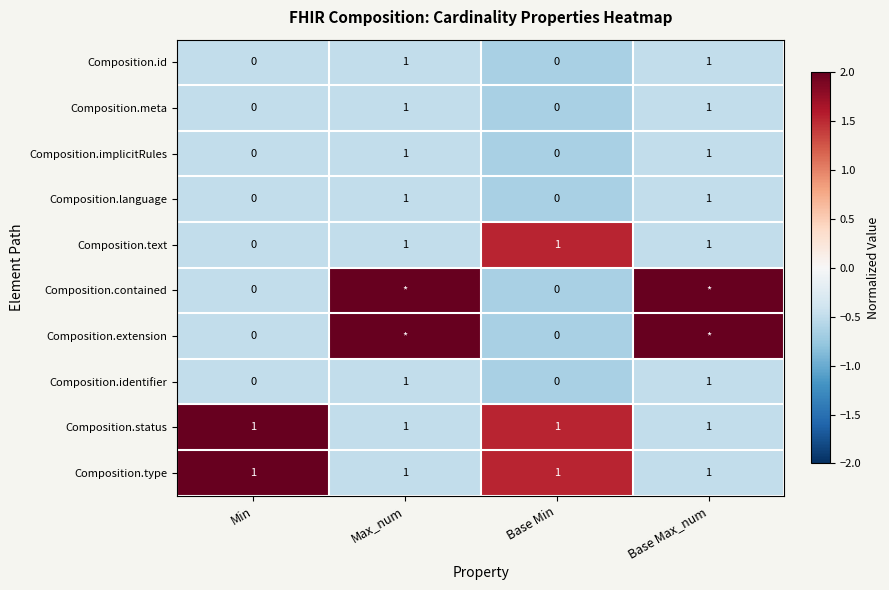

What is the spread (max minus min) of values at Min?

1.0